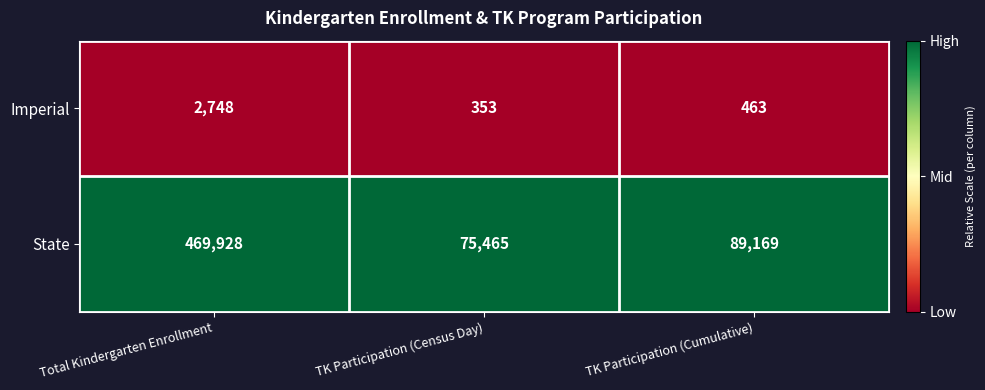

How many categories are shown in the chart?

3